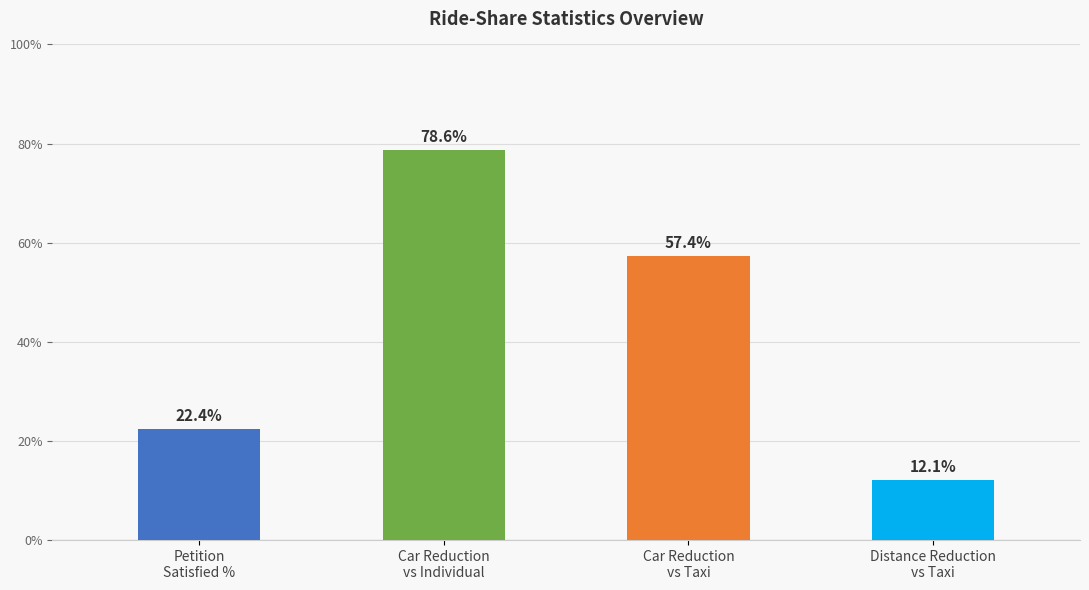

How many distinct data groups are displayed?

1